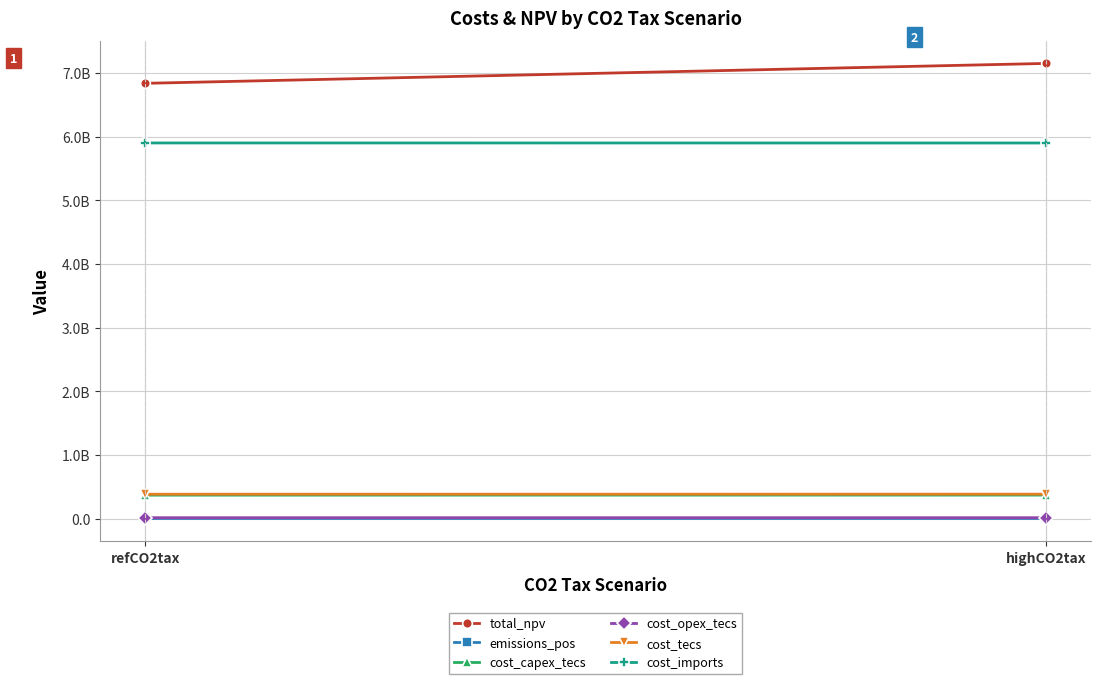

What is the difference between the cost_capex_tecs values at refCO2tax and highCO2tax?

1002101.2